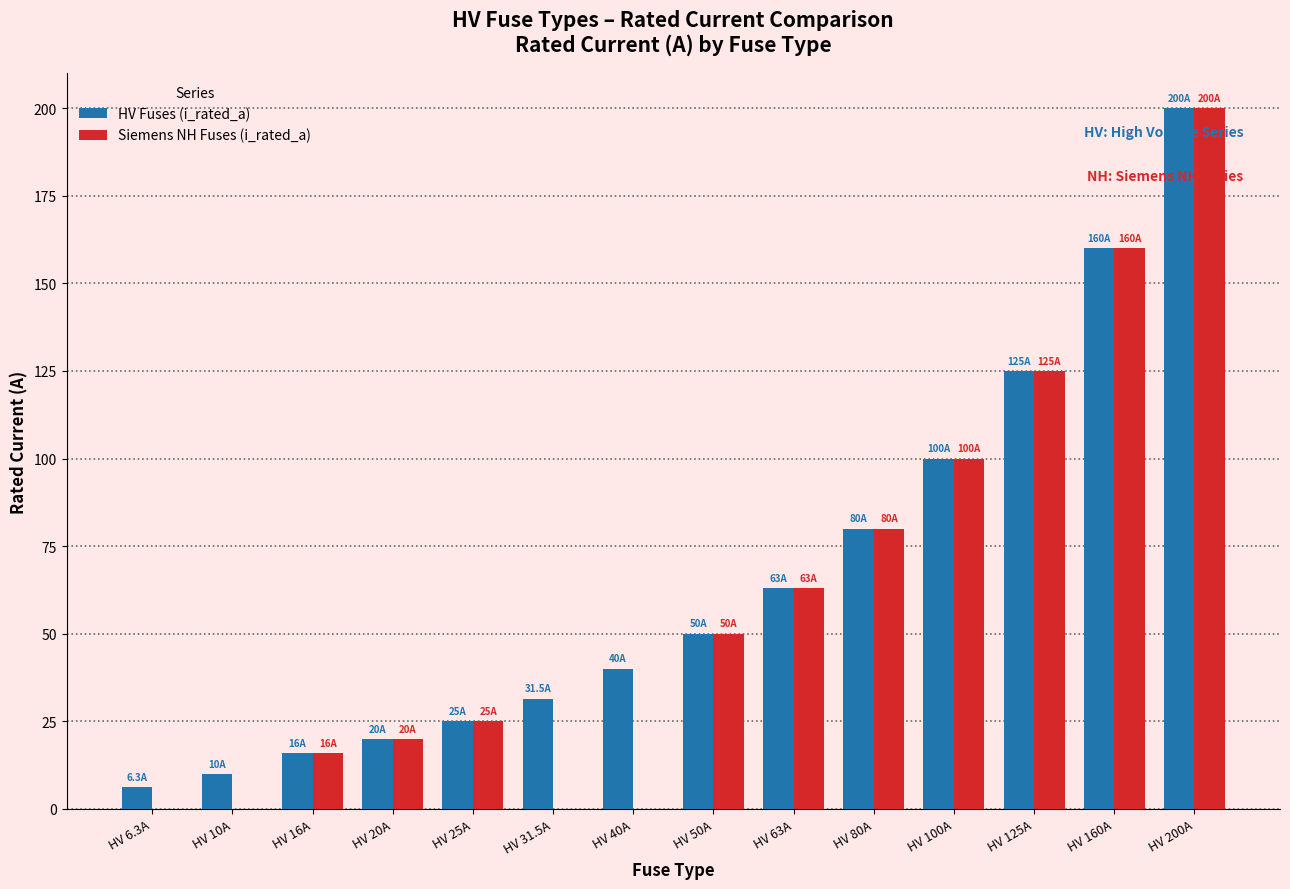

Reading left to right, list all the values displayed in this chart.

HV Fuses (i_rated_a): 6.3	10.0	16.0	20.0	25.0	31.5	40.0	50.0	63.0	80.0	100.0	125.0	160.0	200.0
Siemens NH Fuses (i_rated_a): 0.0	0.0	16.0	20.0	25.0	0.0	0.0	50.0	63.0	80.0	100.0	125.0	160.0	200.0